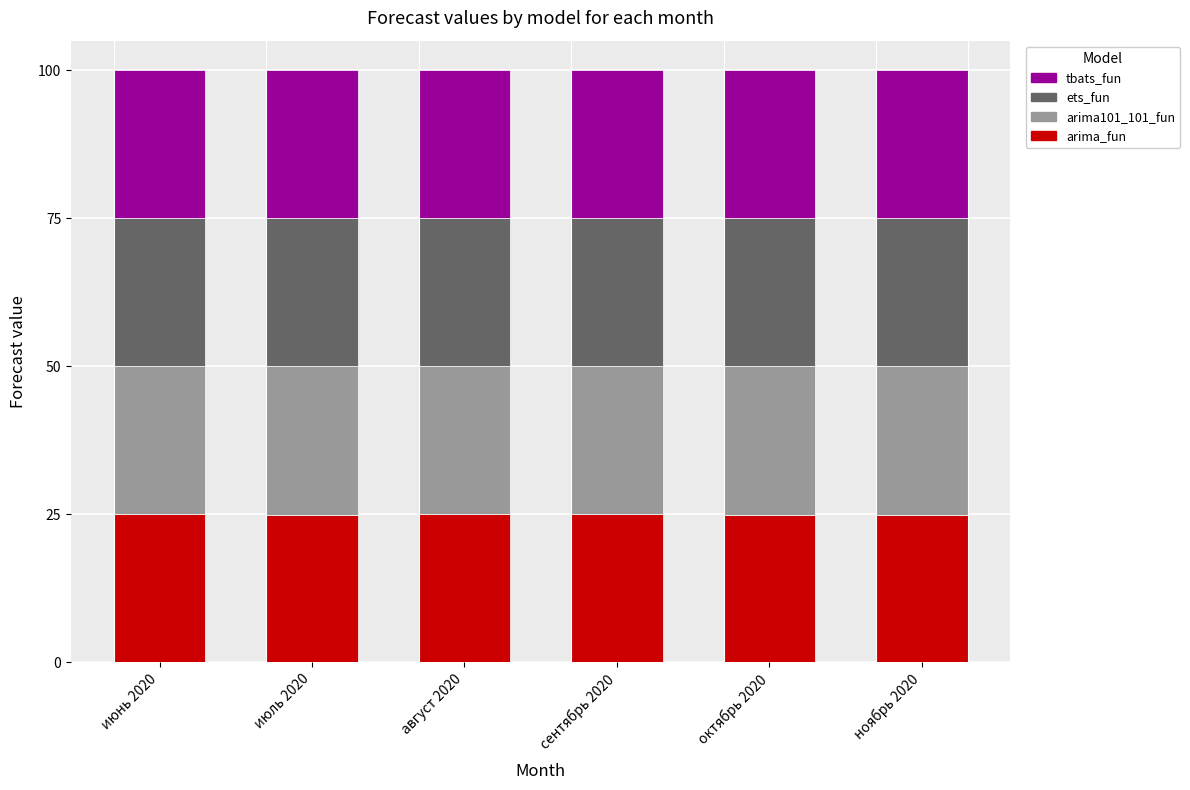

What is the value of the arima_fun bar at the 1st from the left?

25.0